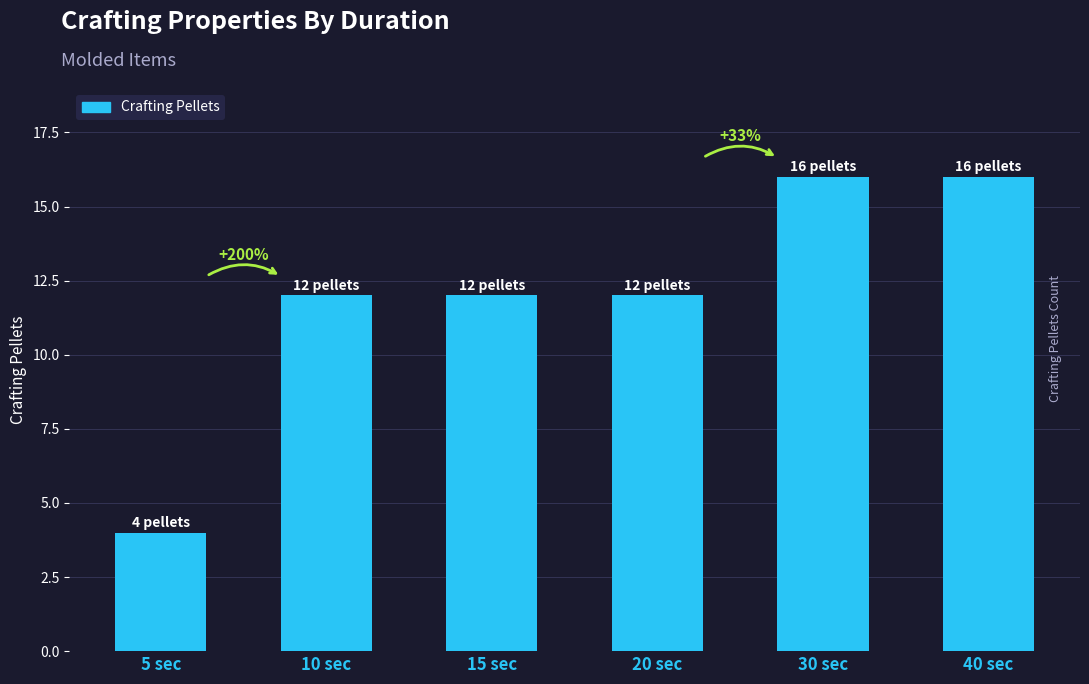

Are the bars horizontal?

No